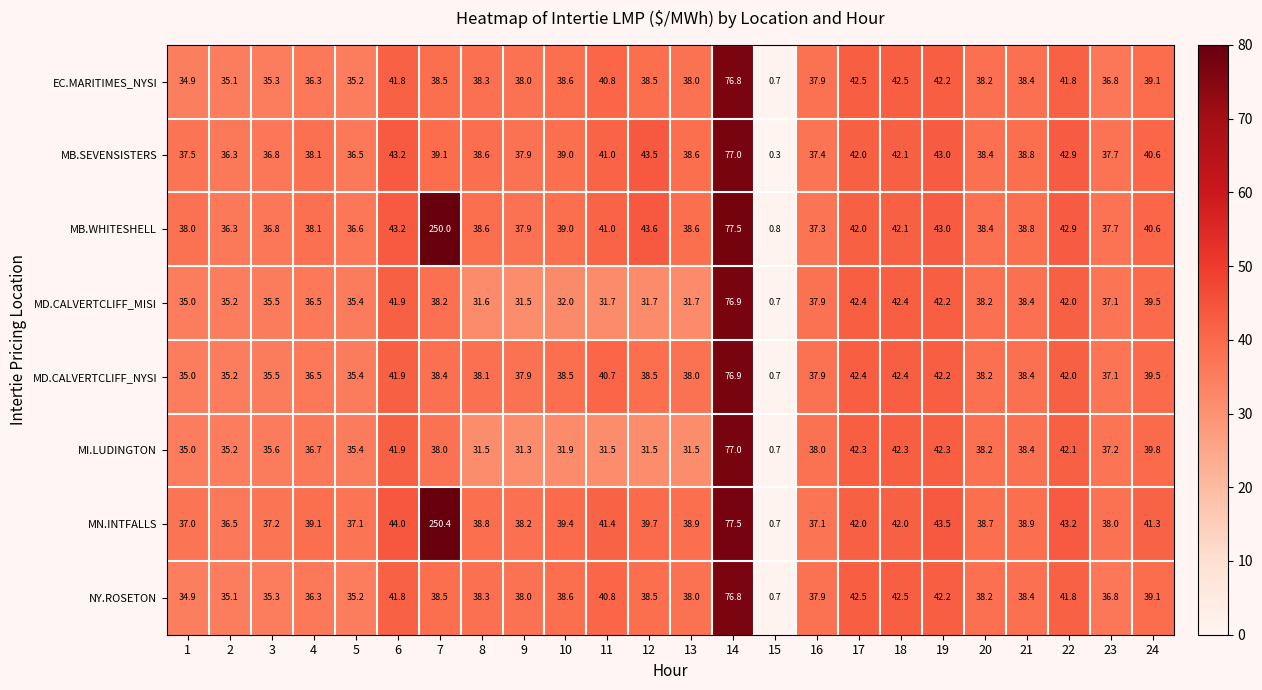

What value does the MB.SEVENSISTERS series have at 10?

39.0